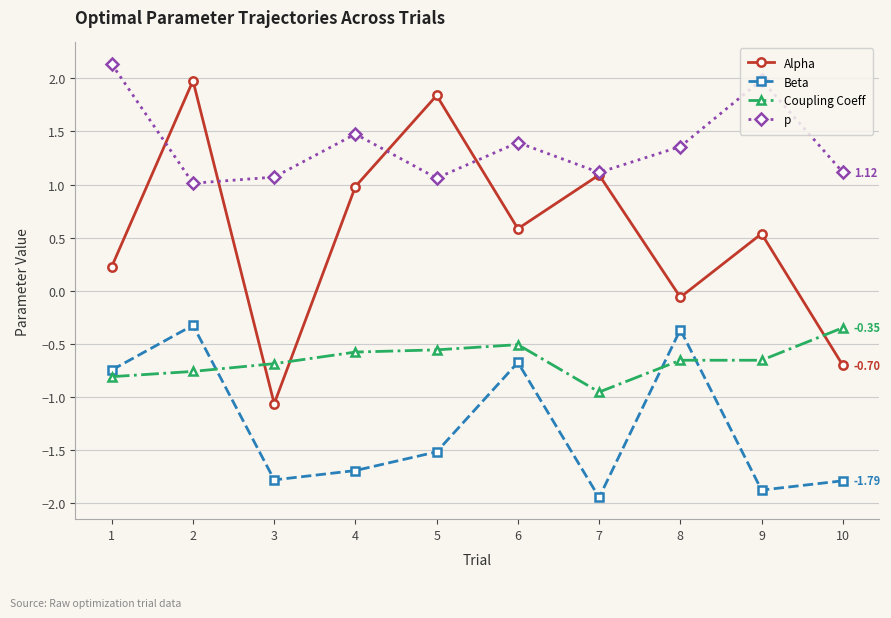

Is it true that Alpha equals -0.4 at 10?

False